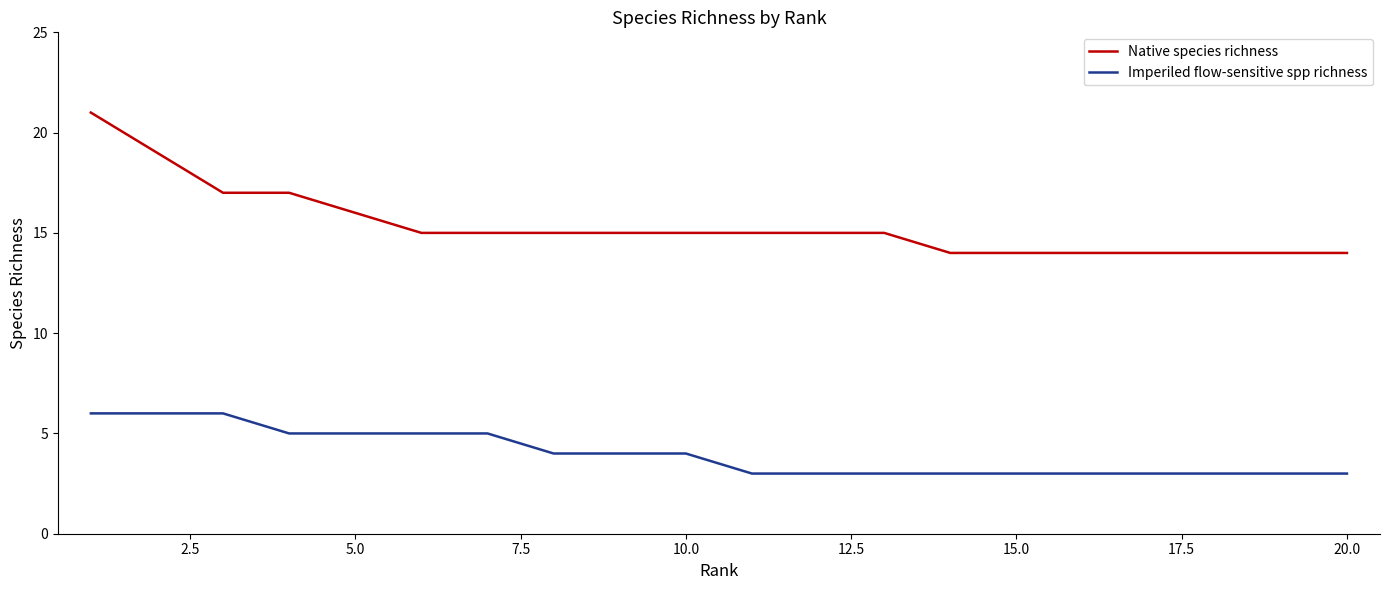

Rank the series by their maximum value, from lowest to highest.

Imperiled flow-sensitive spp richness, Native species richness